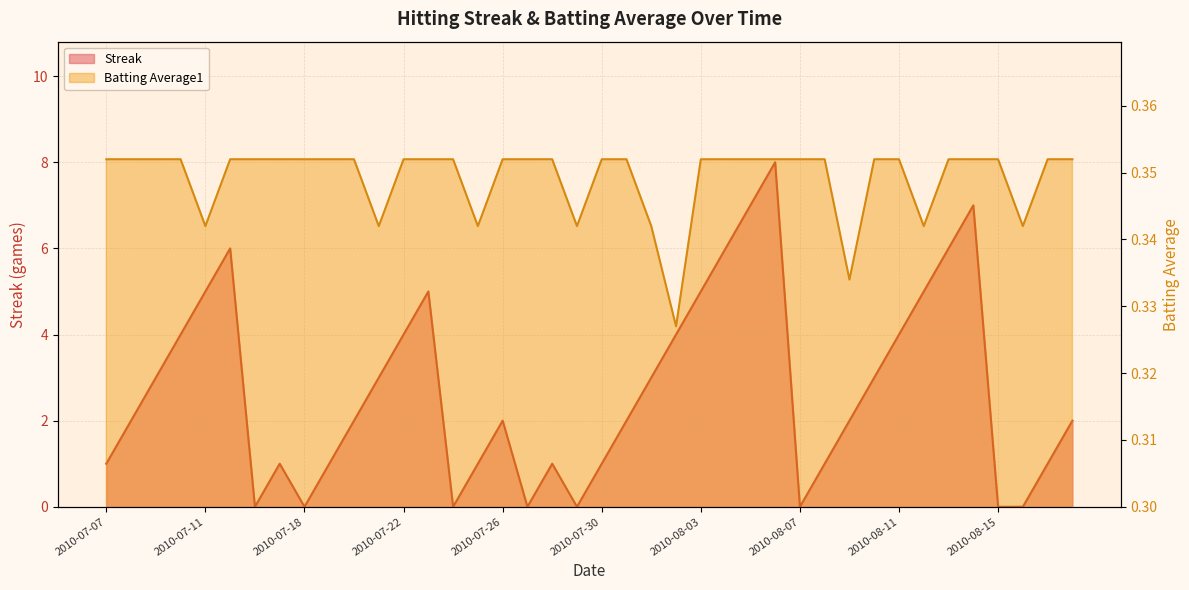

What are all the series names shown in the legend?

Streak, Batting Average1